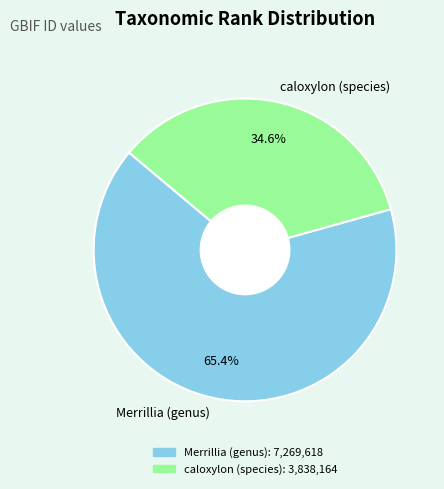

What percentage is NOT represented by caloxylon (species)?

65.4%